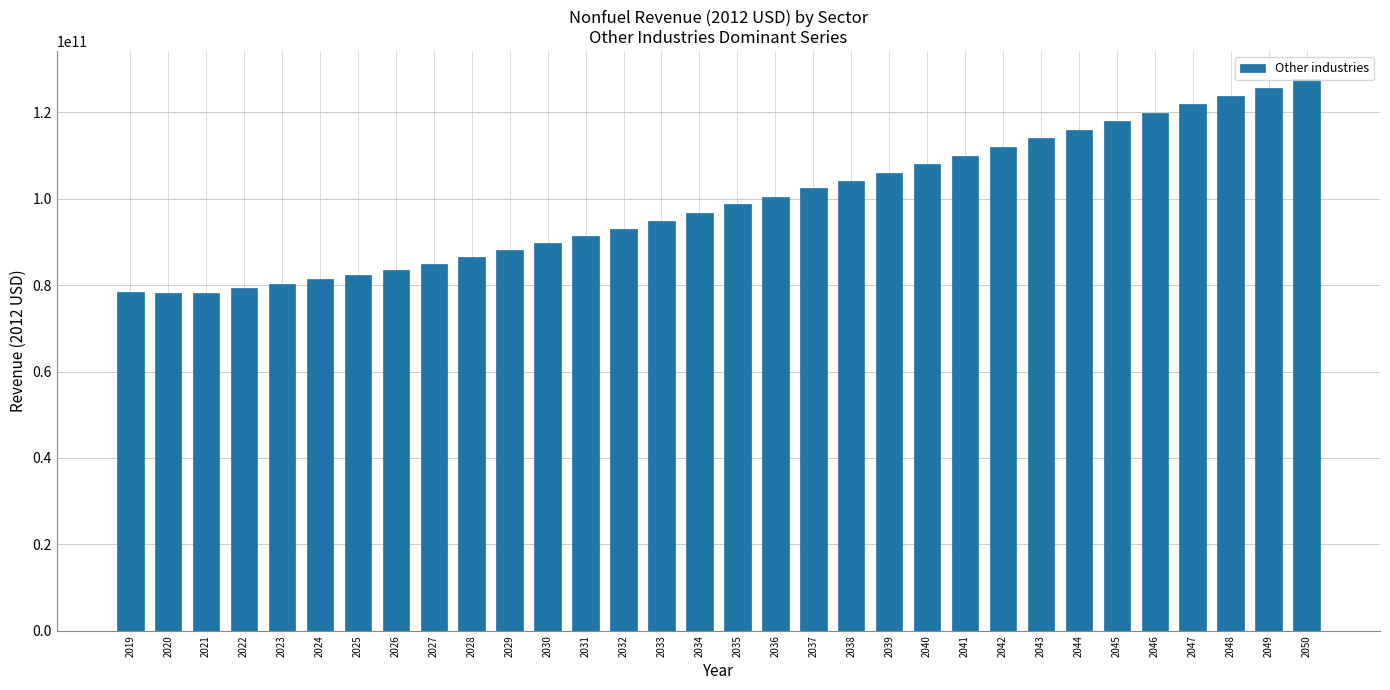

The value at 2047 is 176666421630.9. True or false?

False